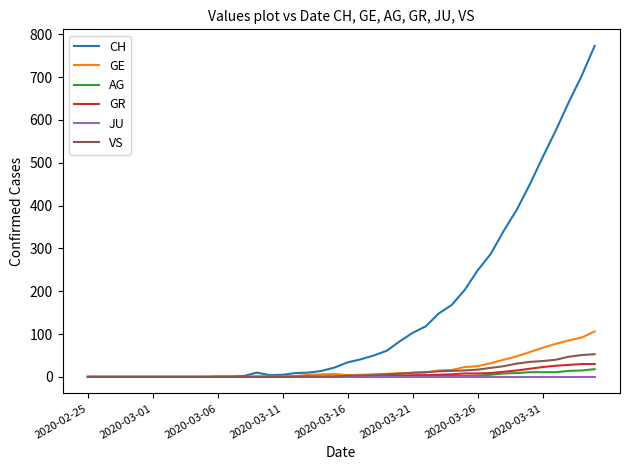

Which series has the largest total across all categories?

CH